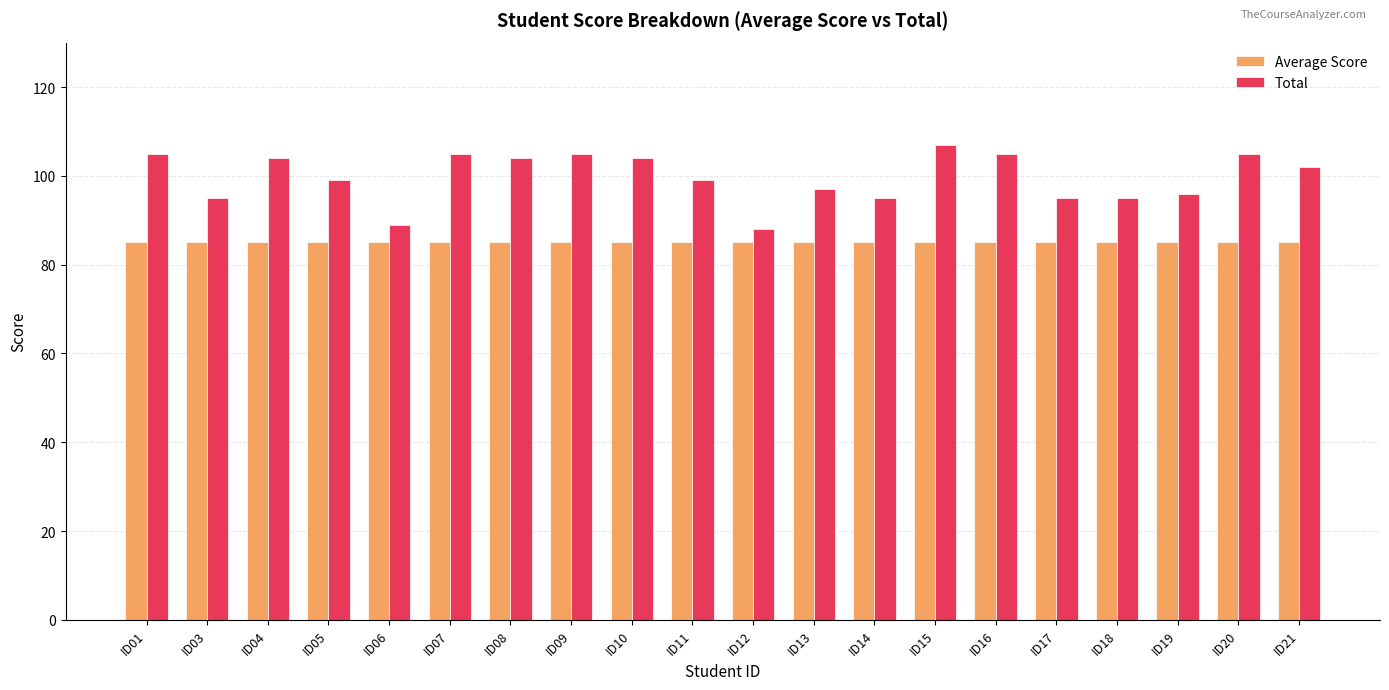

How many groups of bars are there?

20